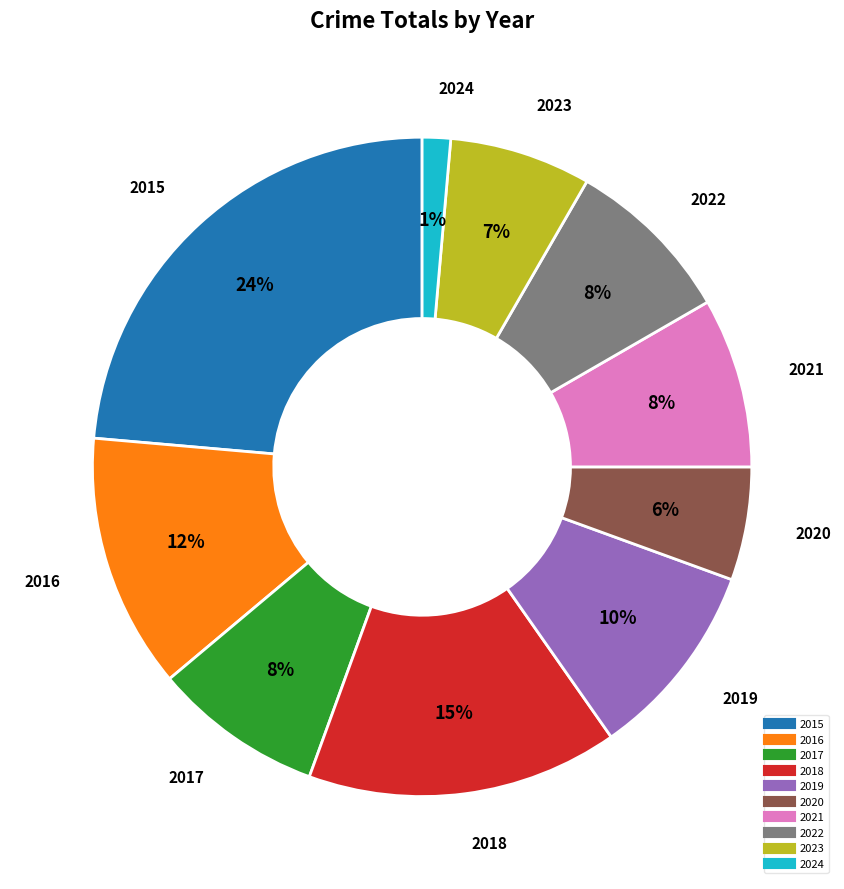

How many slices are in this pie chart?

10